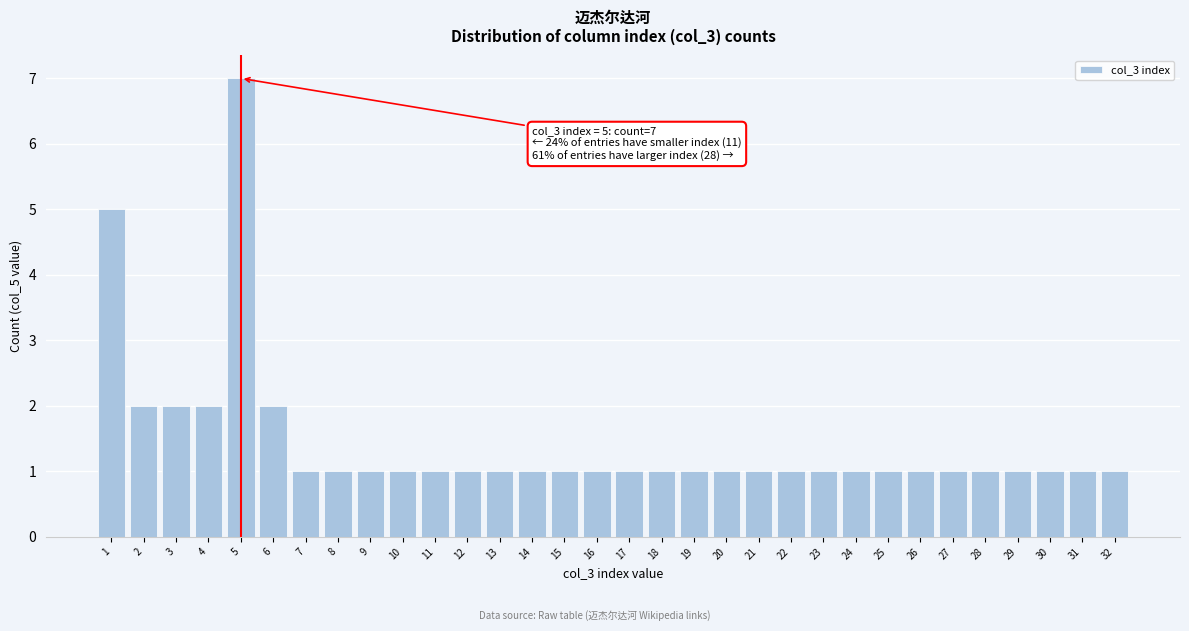

The chart shows a value of 1 at 6. True or false?

False